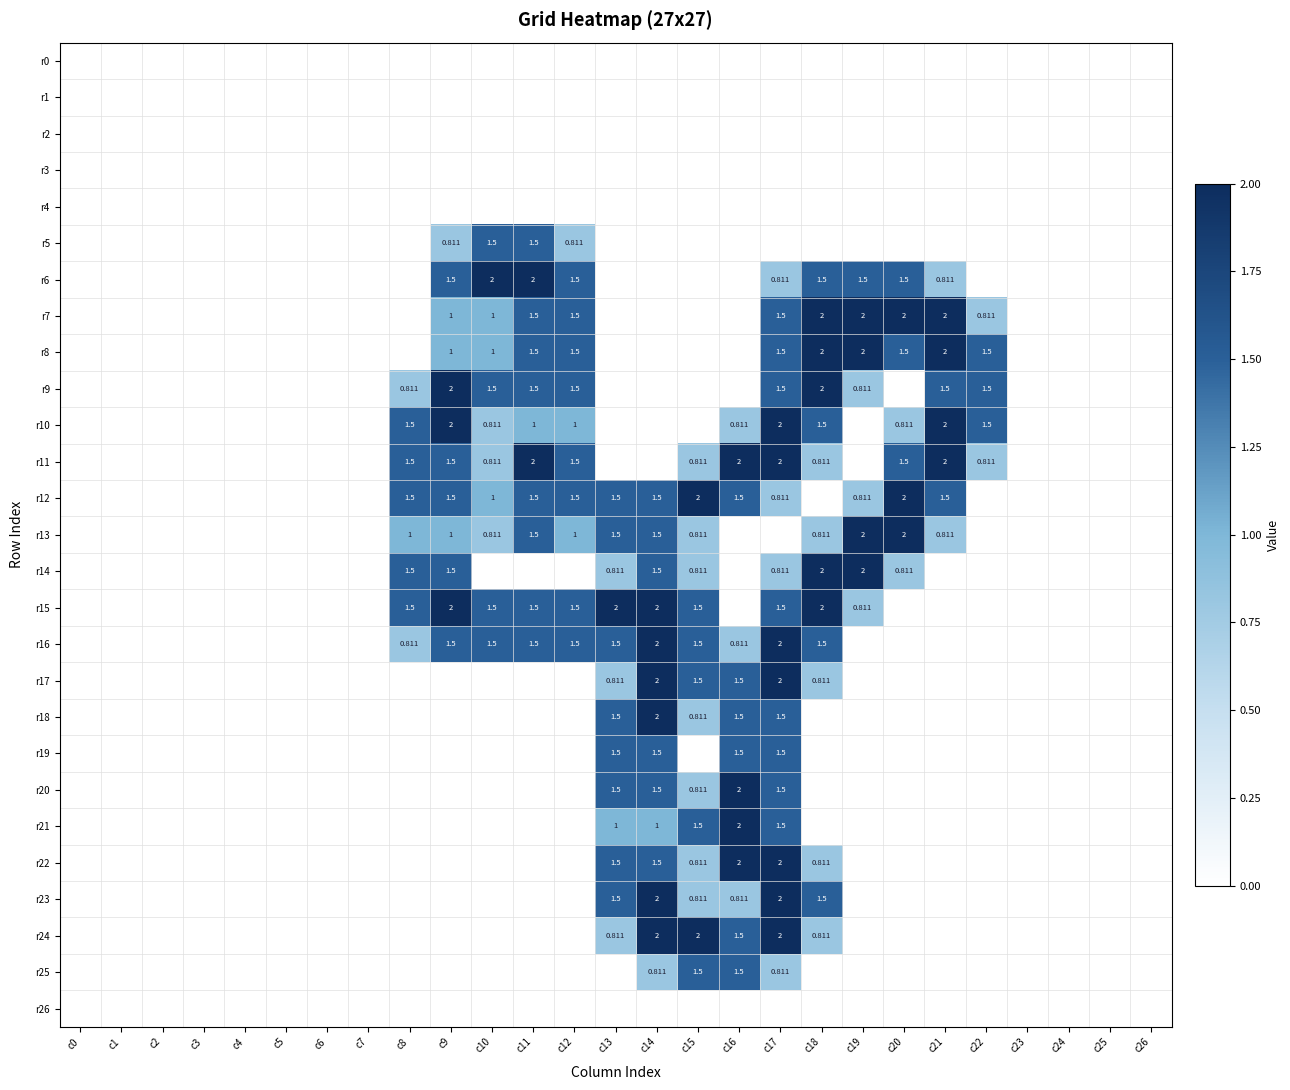

Which has a higher value, c19 or c14?

c19